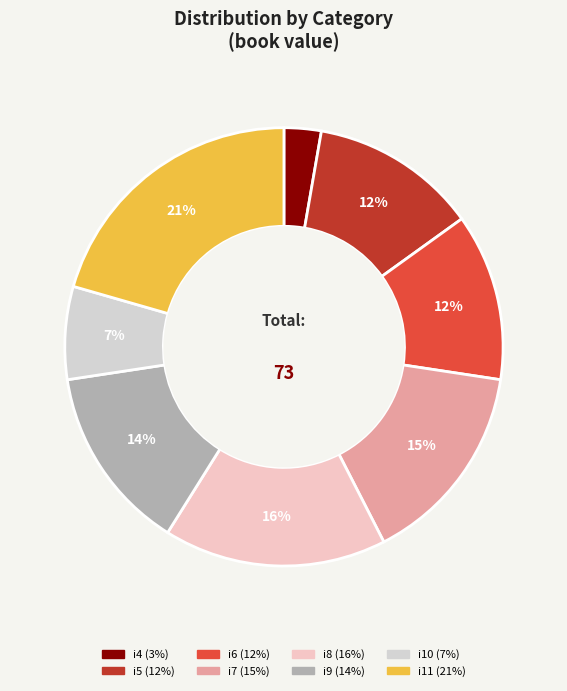

To the nearest percent, what portion does i4 represent?

3%